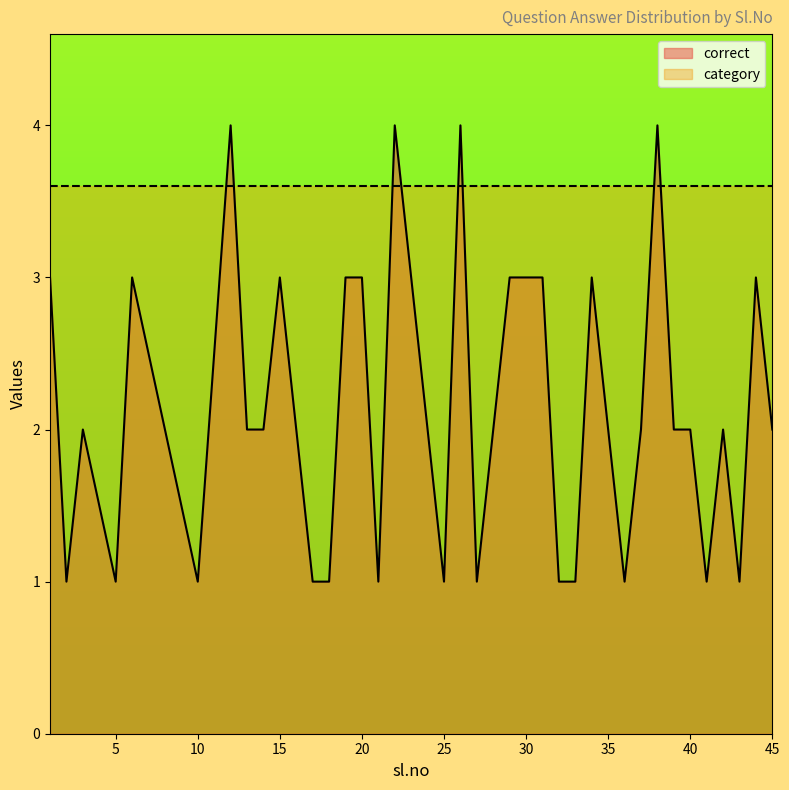

What is the sum of the values at 40 and 30?

5